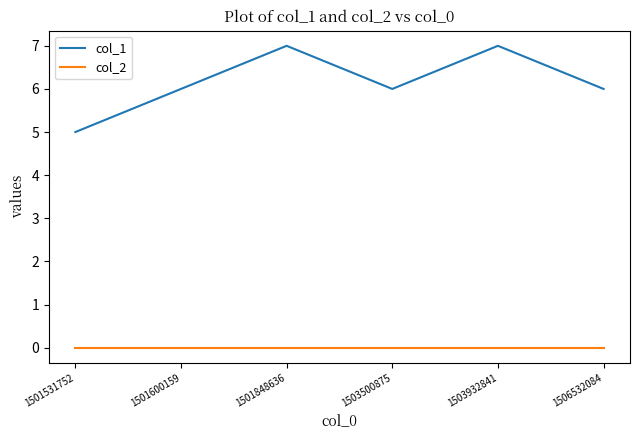

True or false: col_2 and col_1 cross at least once.

False